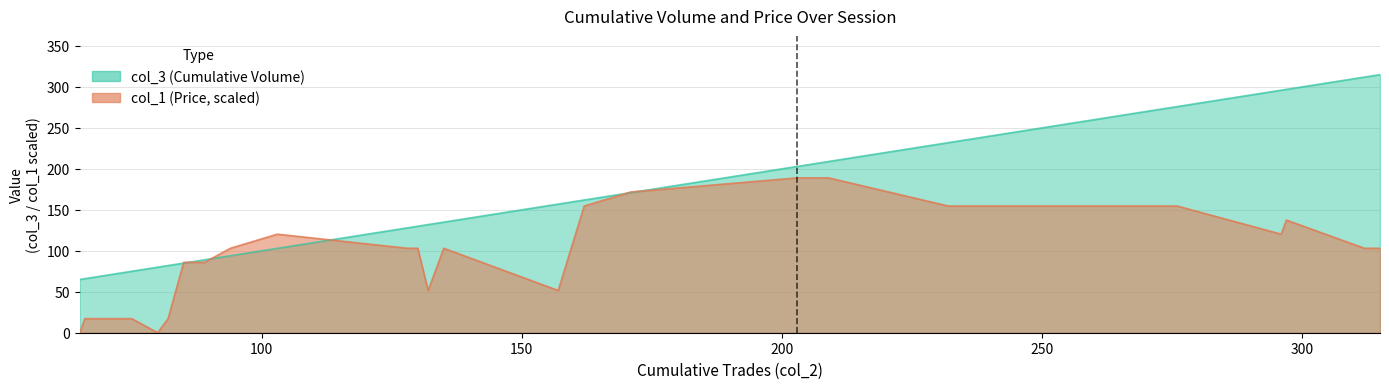

Count the number of data series in this chart.

2